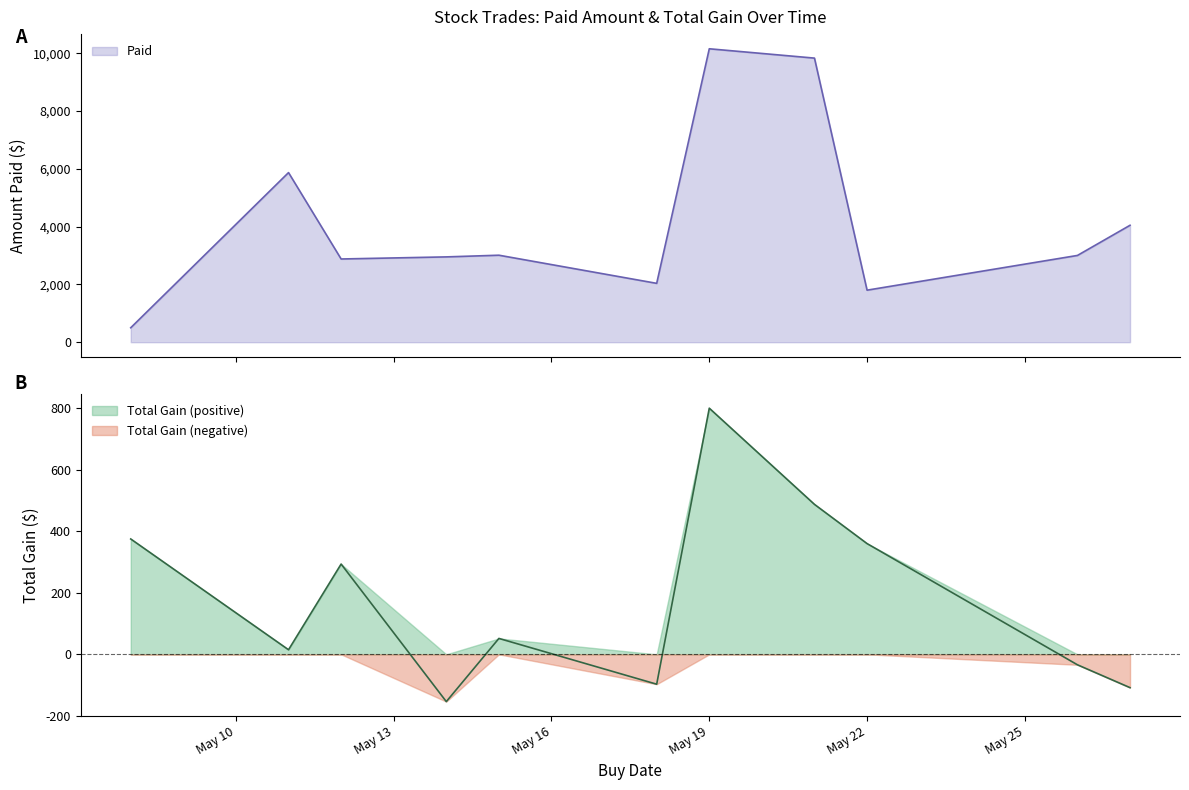

Which category has the lowest value in the Paid series?

2020-05-08